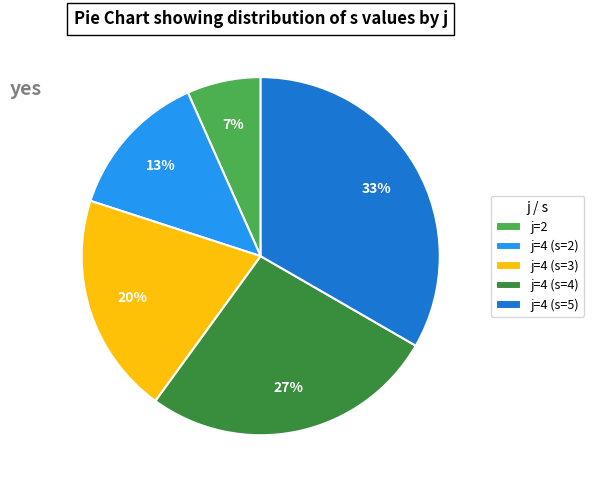

Rank the categories by value from lowest to highest.

j=2, j=4 (s=2), j=4 (s=3), j=4 (s=4), j=4 (s=5)